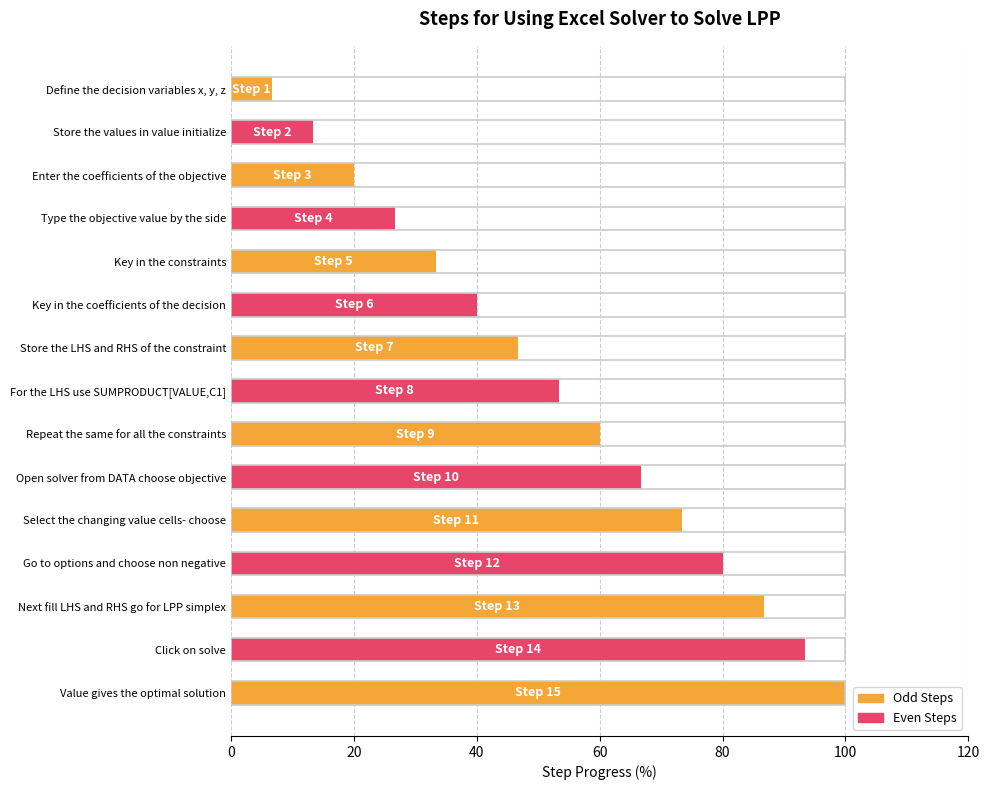

The chart shows a value of 100.0 at Value gives the optimal solution. True or false?

True